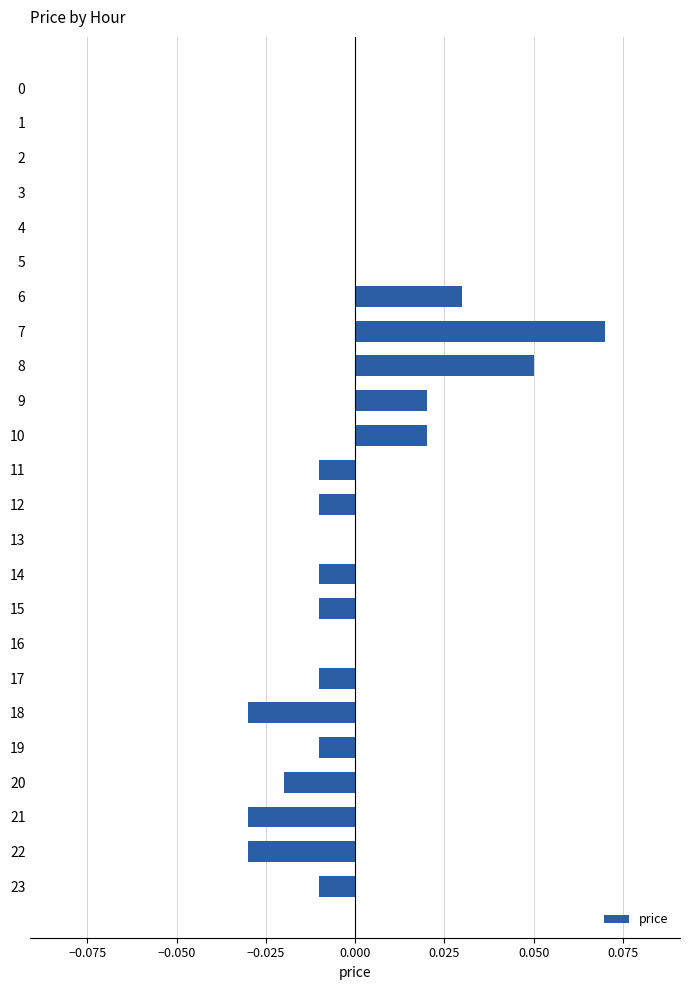

At which category does the chart reach its peak across all series?

7